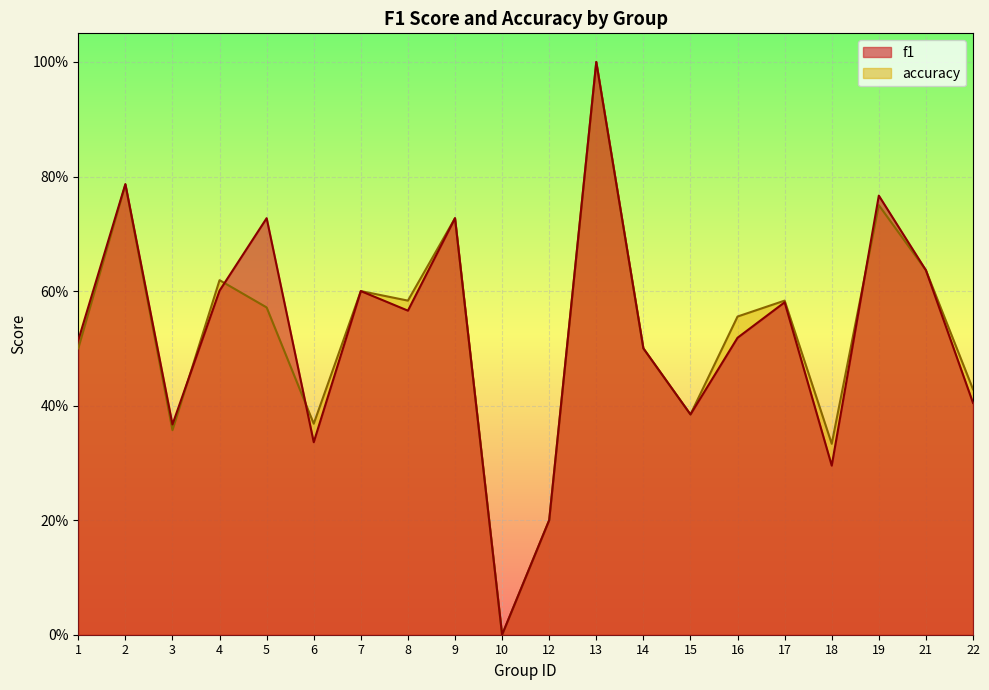

List the series in order of their peak value, lowest first.

f1, accuracy